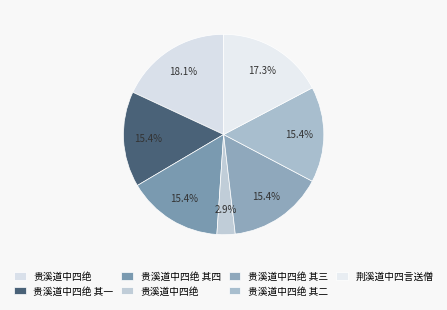

How many segments does this pie chart have?

7